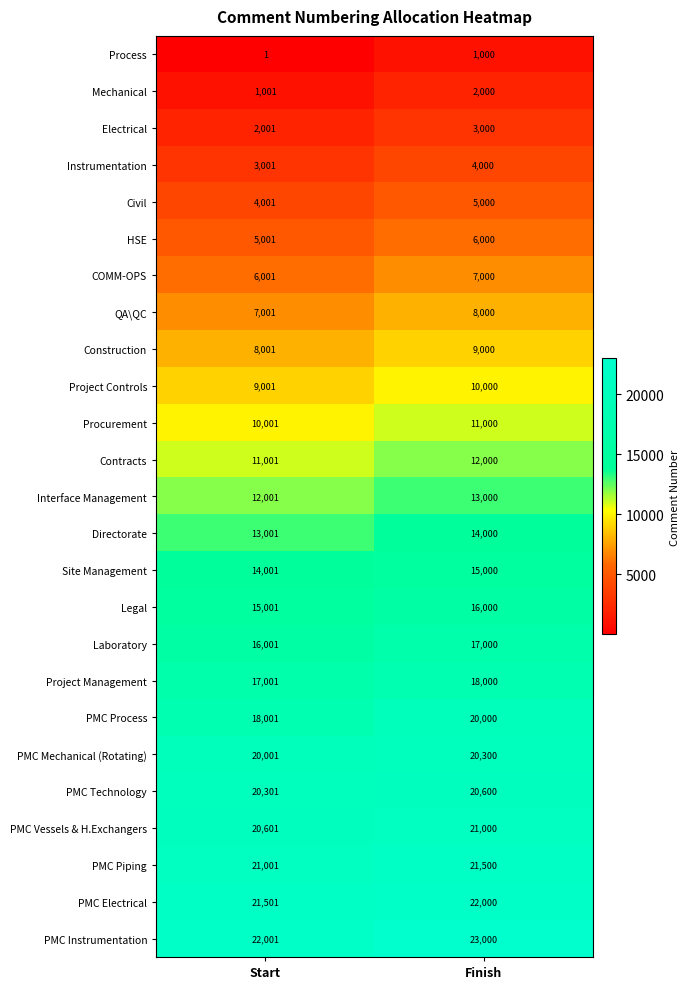

Rank the series at Finish from highest to lowest value.

PMC Instrumentation, PMC Electrical, PMC Piping, PMC Vessels & H.Exchangers, PMC Technology, PMC Mechanical (Rotating), PMC Process, Project Management, Laboratory, Legal, Site Management, Directorate, Interface Management, Contracts, Procurement, Project Controls, Construction, QA\QC, COMM-OPS, HSE, Civil, Instrumentation, Electrical, Mechanical, Process